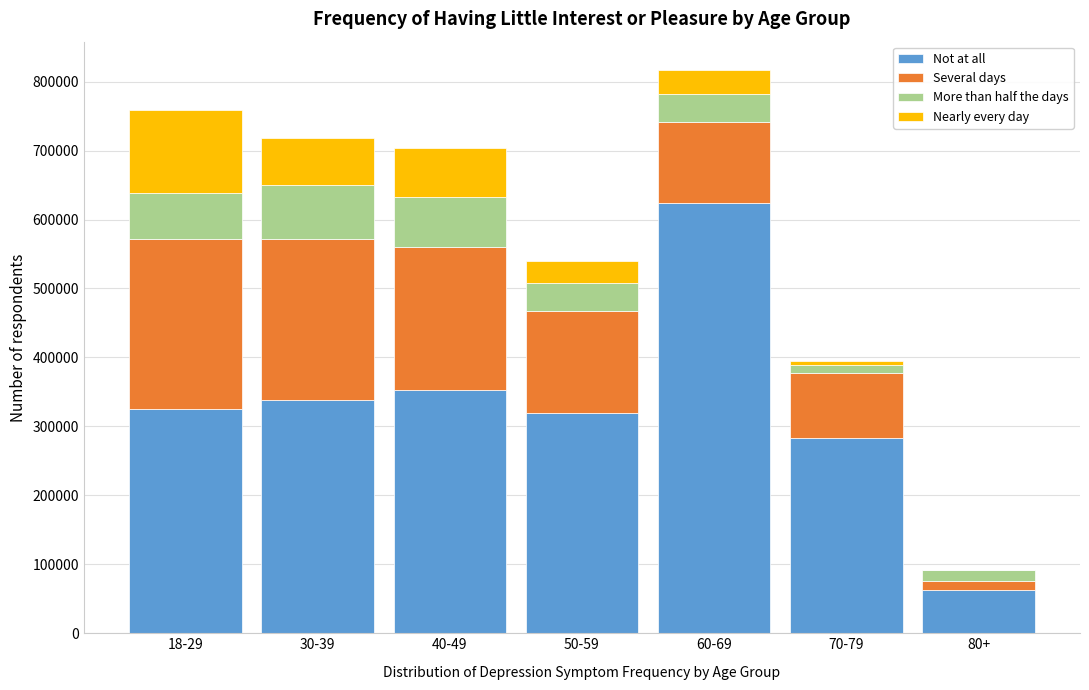

Reading left to right, what are the values for Not at all?

18-29=325167	30-39=338622	40-49=352168	50-59=320032	60-69=624571	70-79=283786	80+=62941